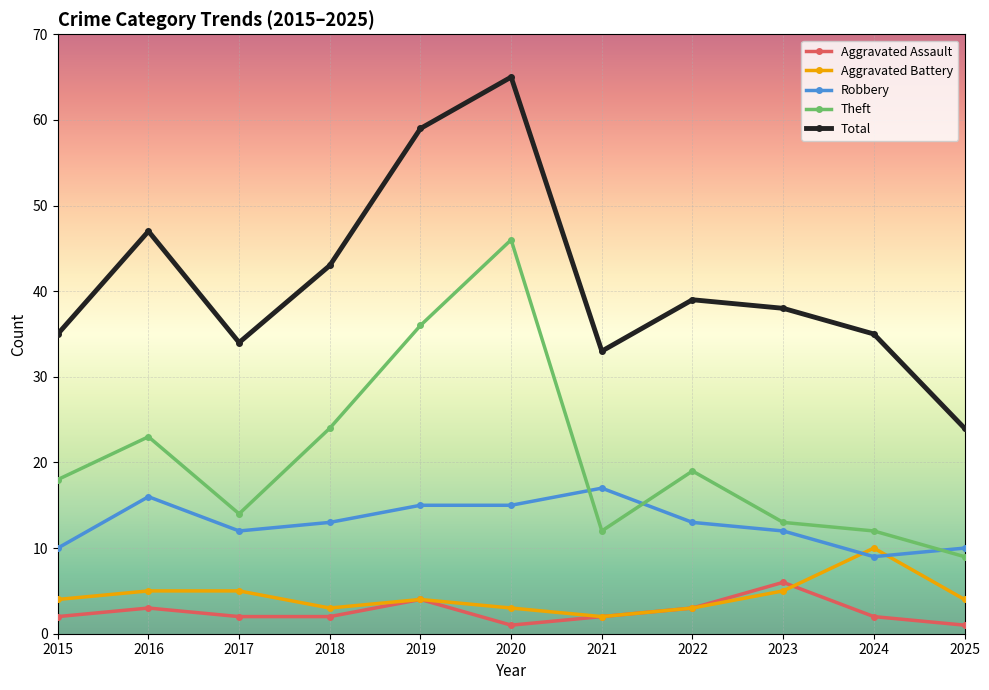

Reading right to left, list all the values displayed in this chart.

Aggravated Assault: 1	2	6	3	2	1	4	2	2	3	2
Aggravated Battery: 4	10	5	3	2	3	4	3	5	5	4
Robbery: 10	9	12	13	17	15	15	13	12	16	10
Theft: 9	12	13	19	12	46	36	24	14	23	18
Total: 24	35	38	39	33	65	59	43	34	47	35